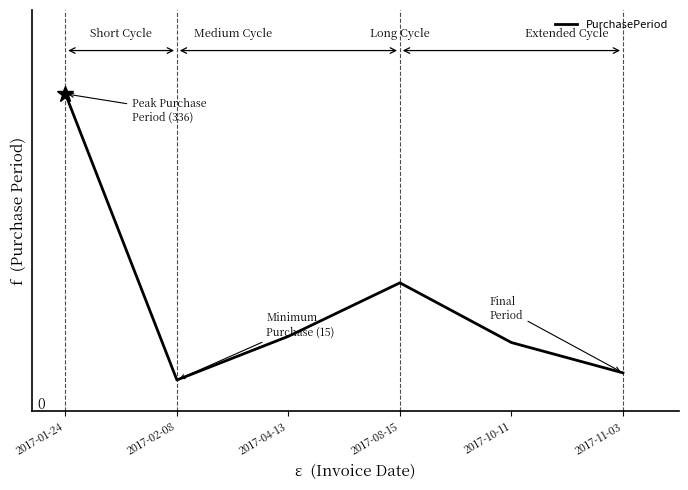

At which category does the data reach its first local valley?

2017-02-08